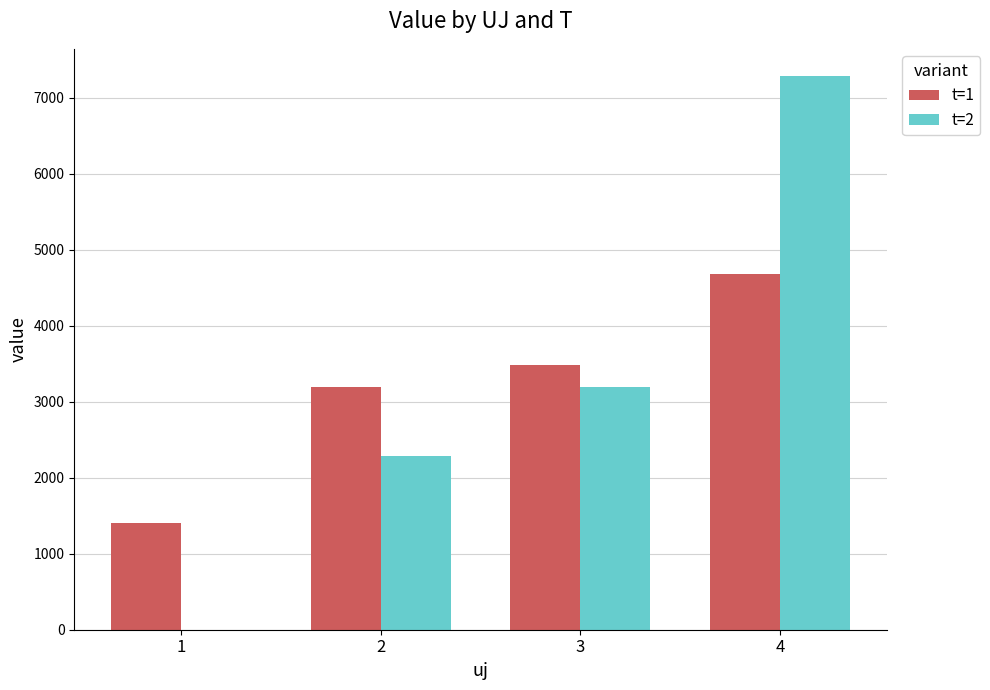

Reading left to right, what are all the values shown in this chart?

t=1: 1=1399.9	2=3189.0	3=3484.4	4=4682.7
t=2: 1=0.0	2=2285.8	3=3189.0	4=7281.1